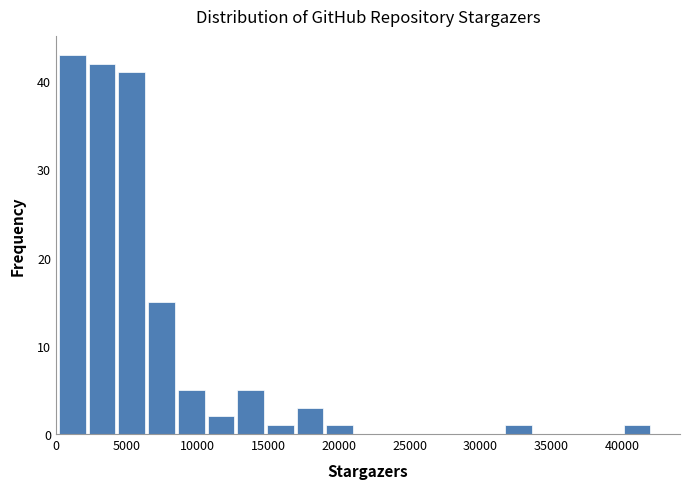

How tall is the bar that spans 0 to 2000 on the x-axis? Neither the bar edges nor the heights are printed on the chart, so give them approximately, as read against the axes.

43